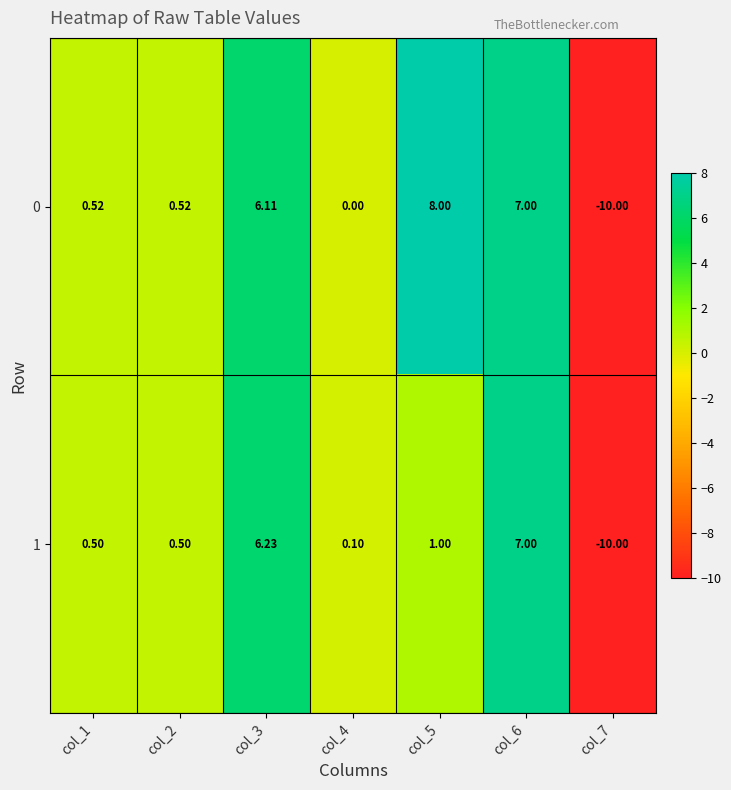

Between col_2 and col_3, which series saw the biggest shift?

1